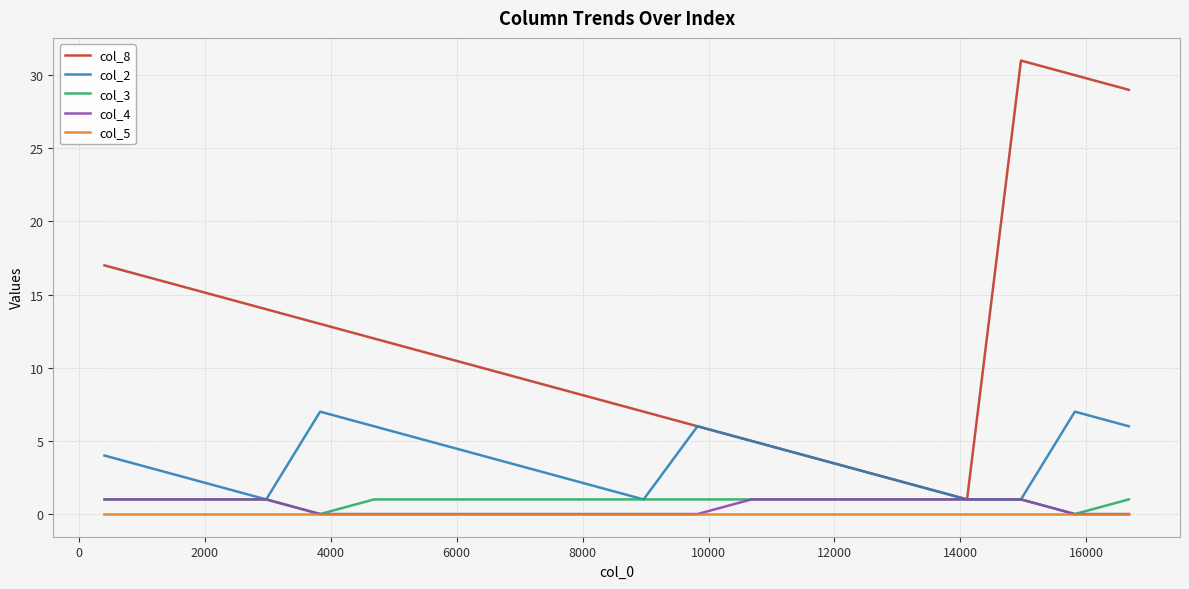

Which series has the largest range (max minus min)?

col_8